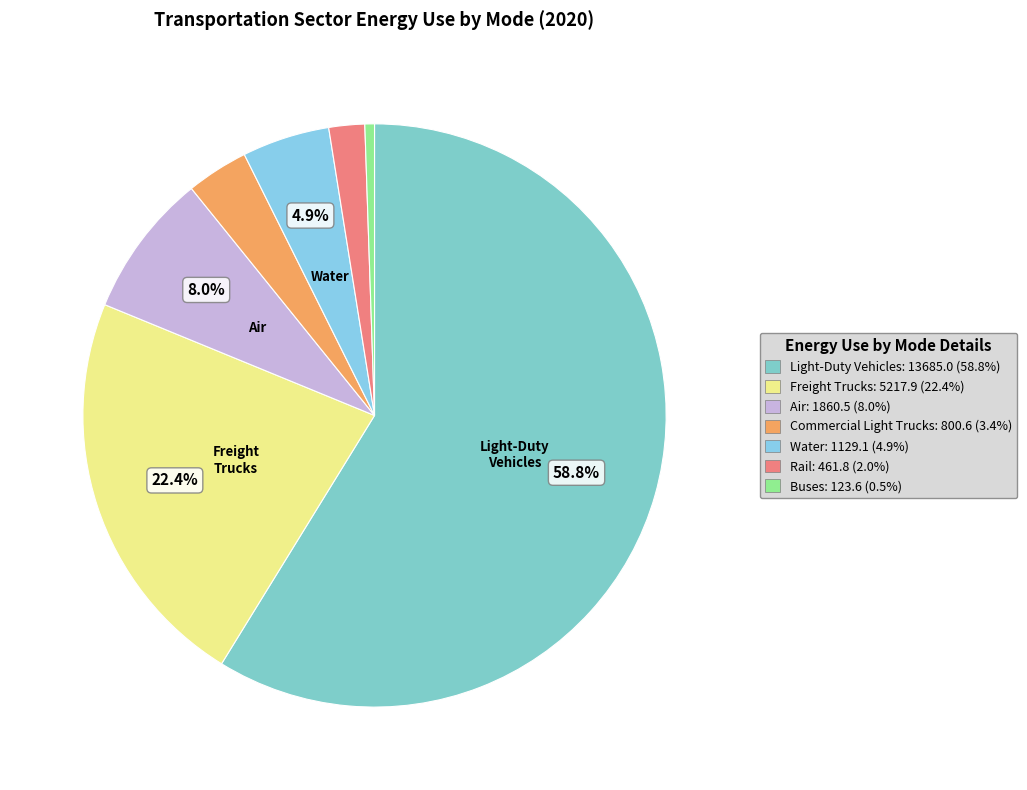

What is the majority slice?

Light-Duty Vehicles